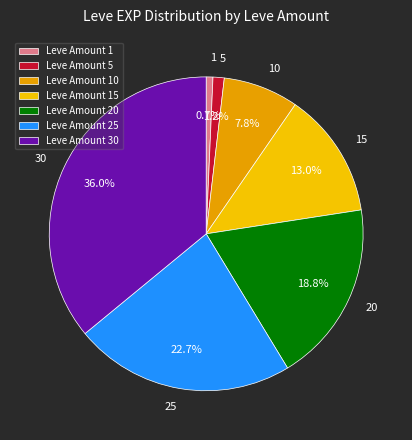

Which slice is the largest?

30